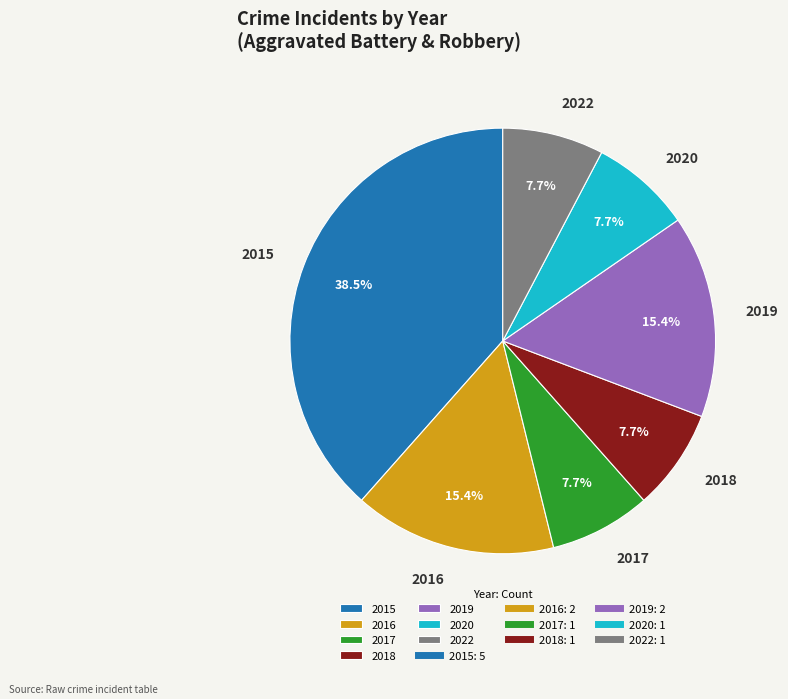

Between 2019 and 2018, which is larger?

2019